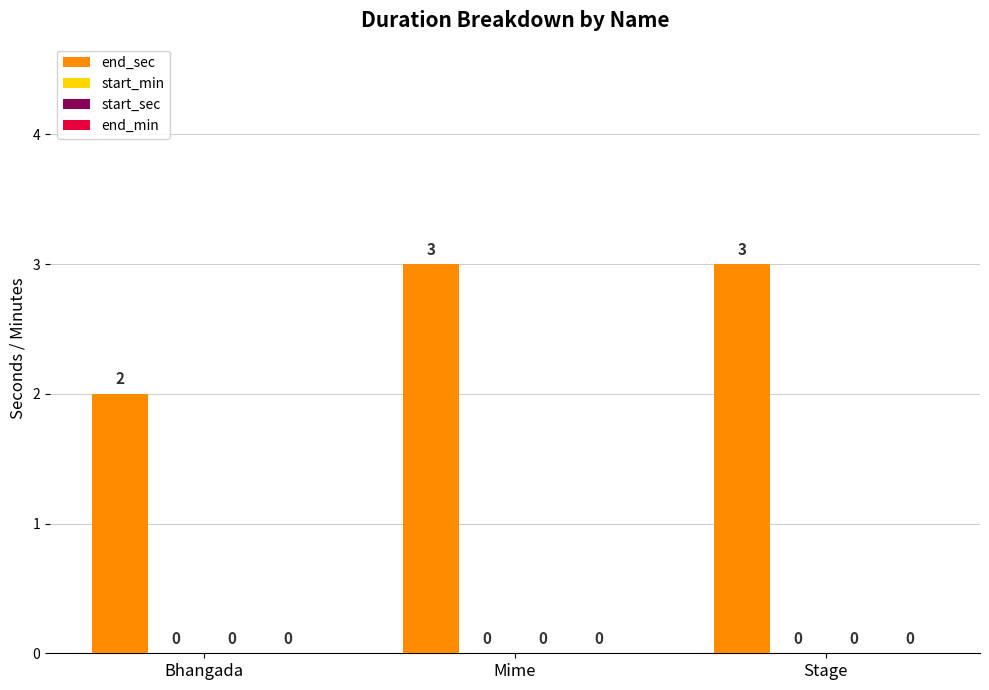

Reading left to right, transcribe all the data shown in this chart.

end_sec: Bhangada=2	Mime=3	Stage=3
start_min: Bhangada=0	Mime=0	Stage=0
start_sec: Bhangada=0	Mime=0	Stage=0
end_min: Bhangada=0	Mime=0	Stage=0